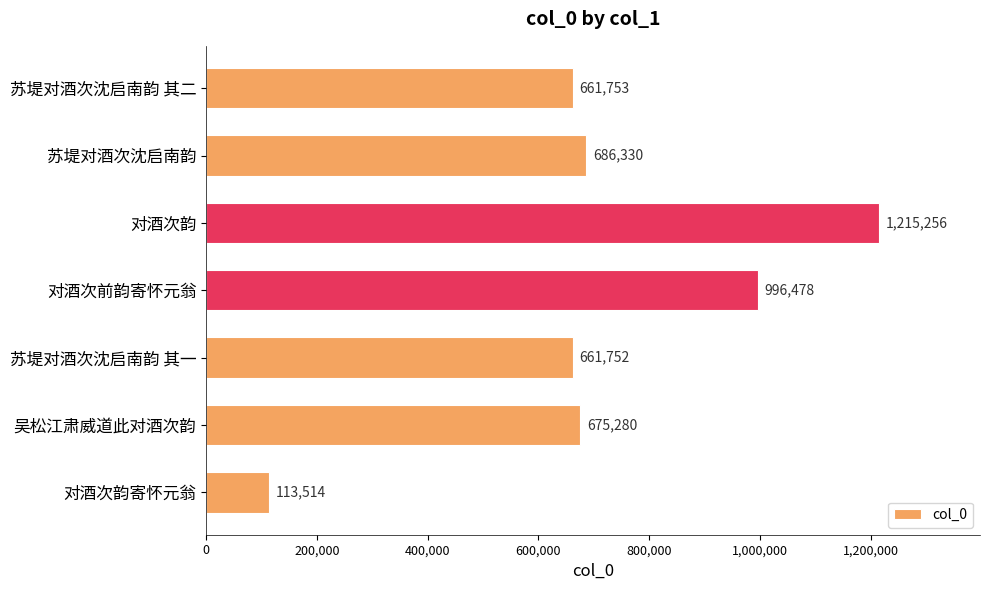

What position from the bottom is 对酒次韵寄怀元翁?

1